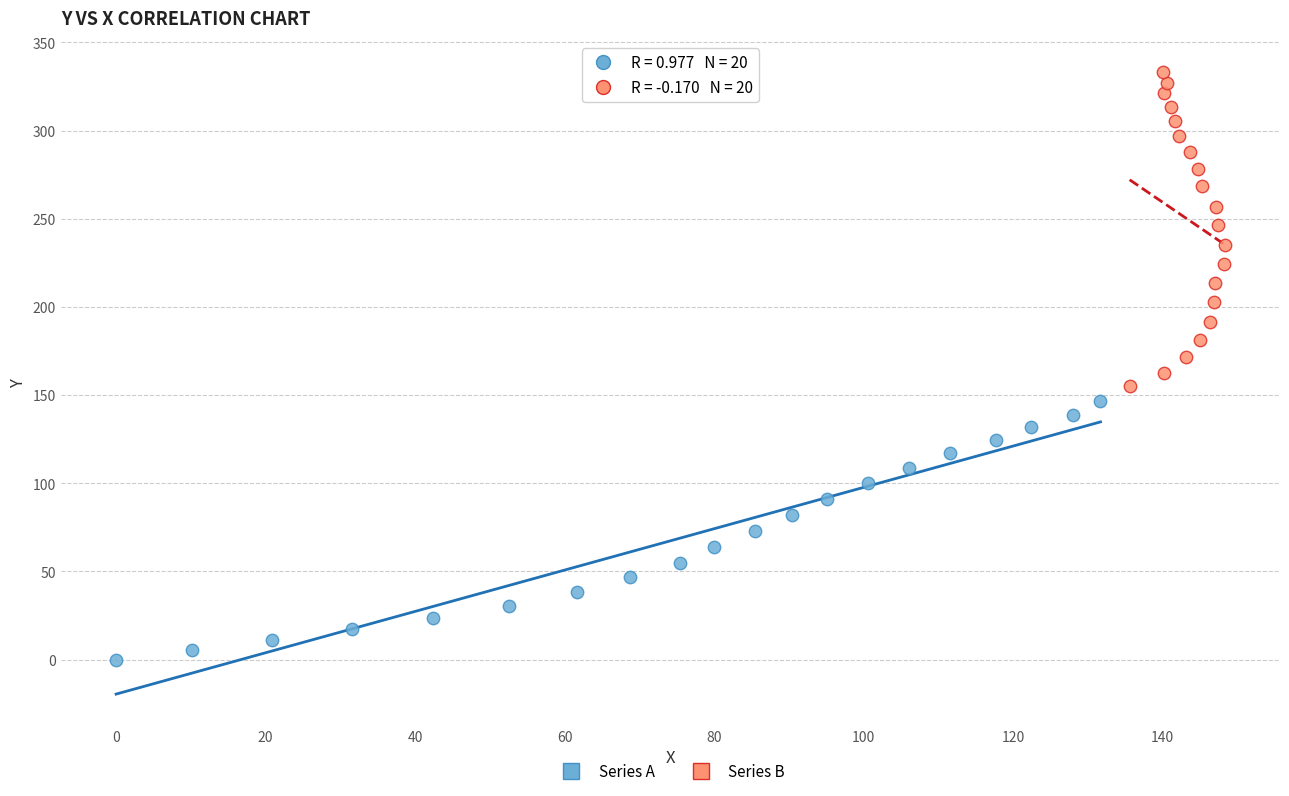

Which series reaches the maximum Y coordinate?

Series B